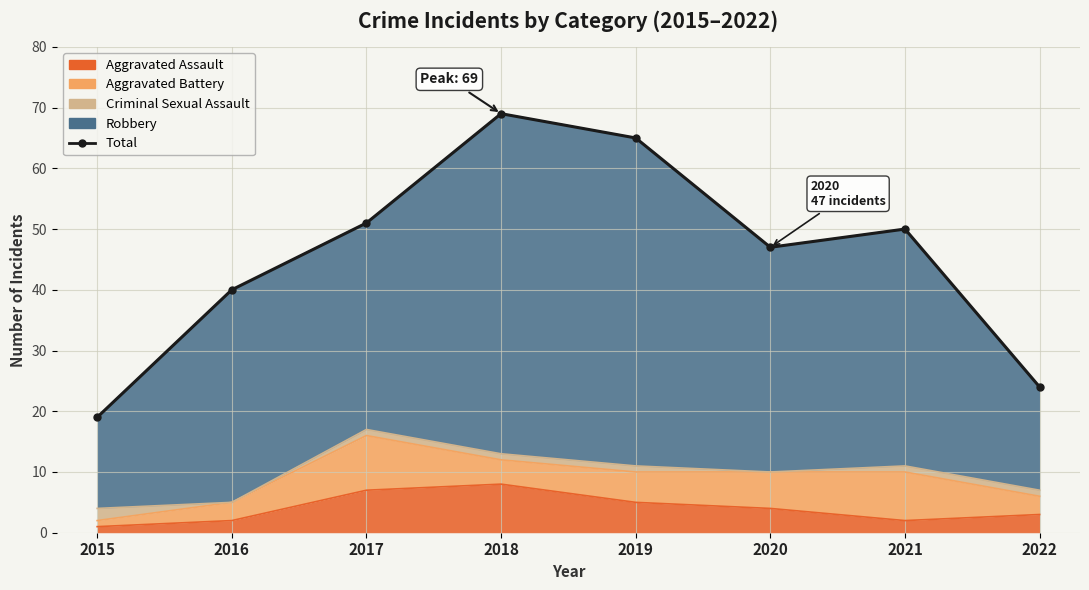

What is the greatest value displayed?

69